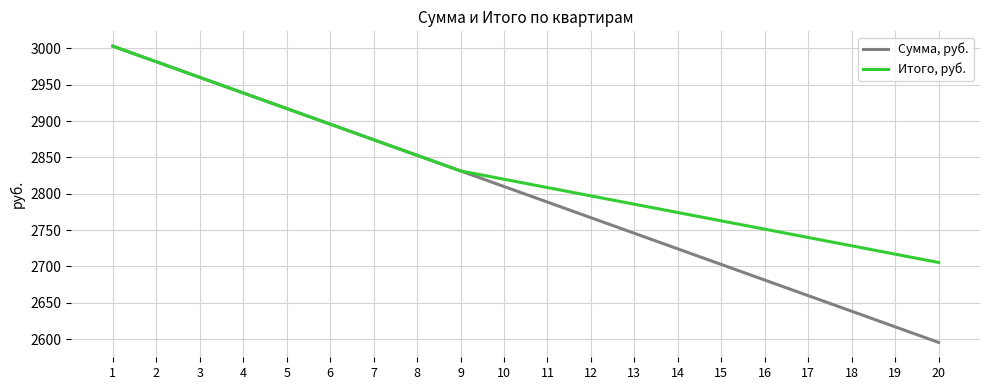

What is the sum of all Сумма, руб. values?

55984.5